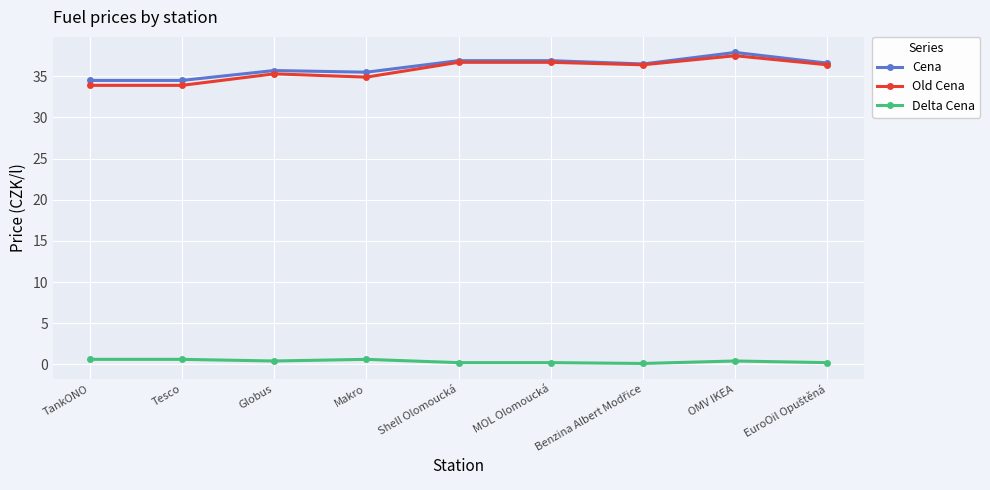

What are all the series names shown in the legend?

Cena, Old Cena, Delta Cena